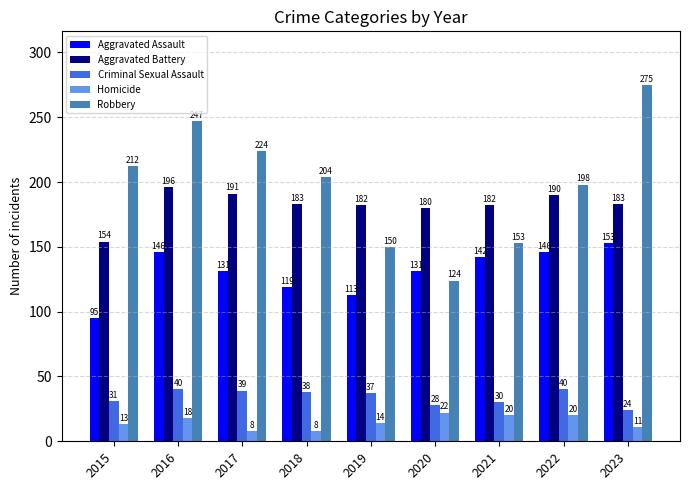

Are the bars horizontal?

No